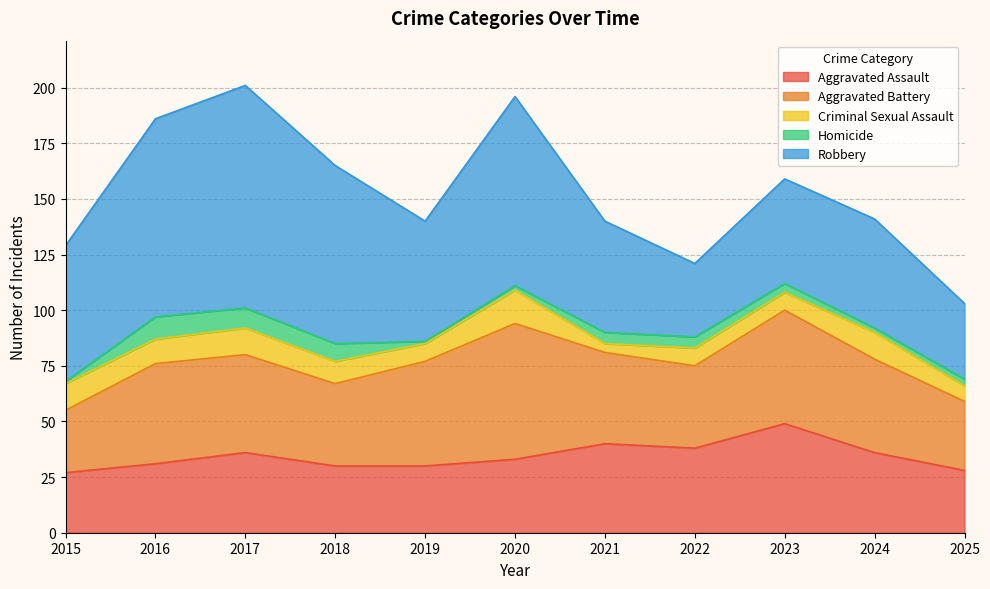

Which label corresponds to the largest value in the chart?

2017